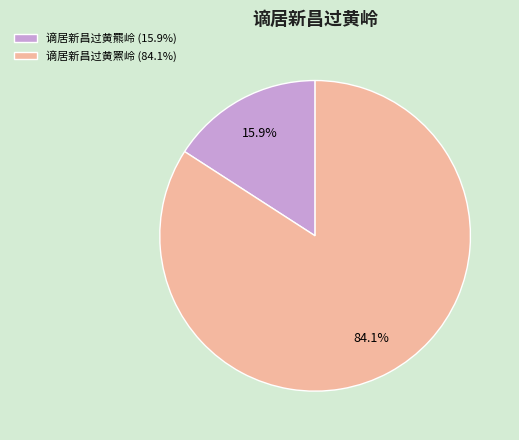

The 谪居新昌过黄罴岭 slice represents 84% of the pie. True or false?

True